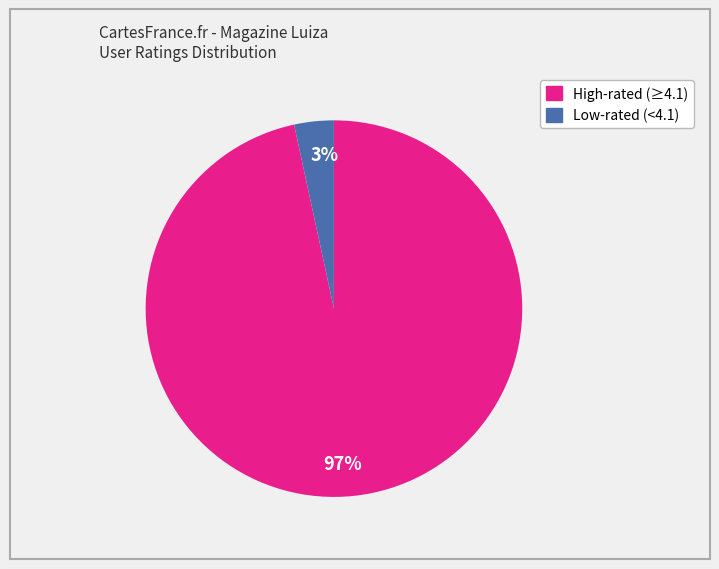

To the nearest percent, what is the average slice percentage?

50%